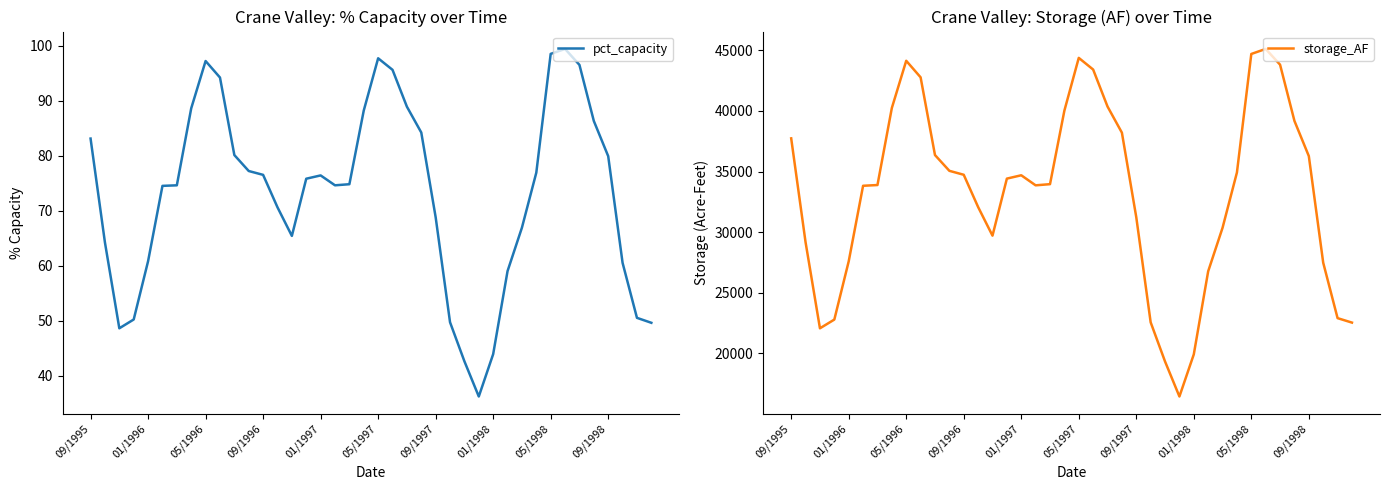

What is the difference between the storage_AF values at 38 and 31?

12018.0